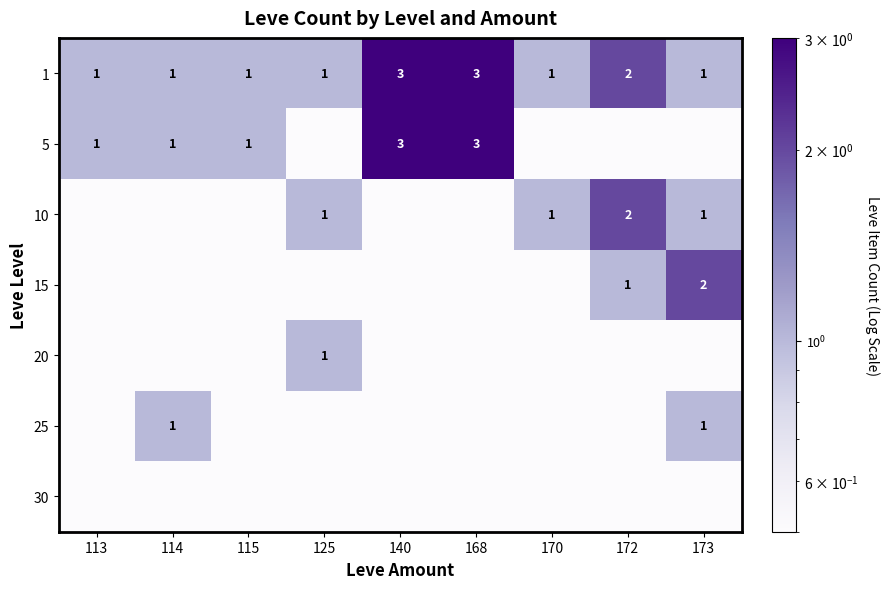

True or false: 1 has a value of 1.6 at 168.

False